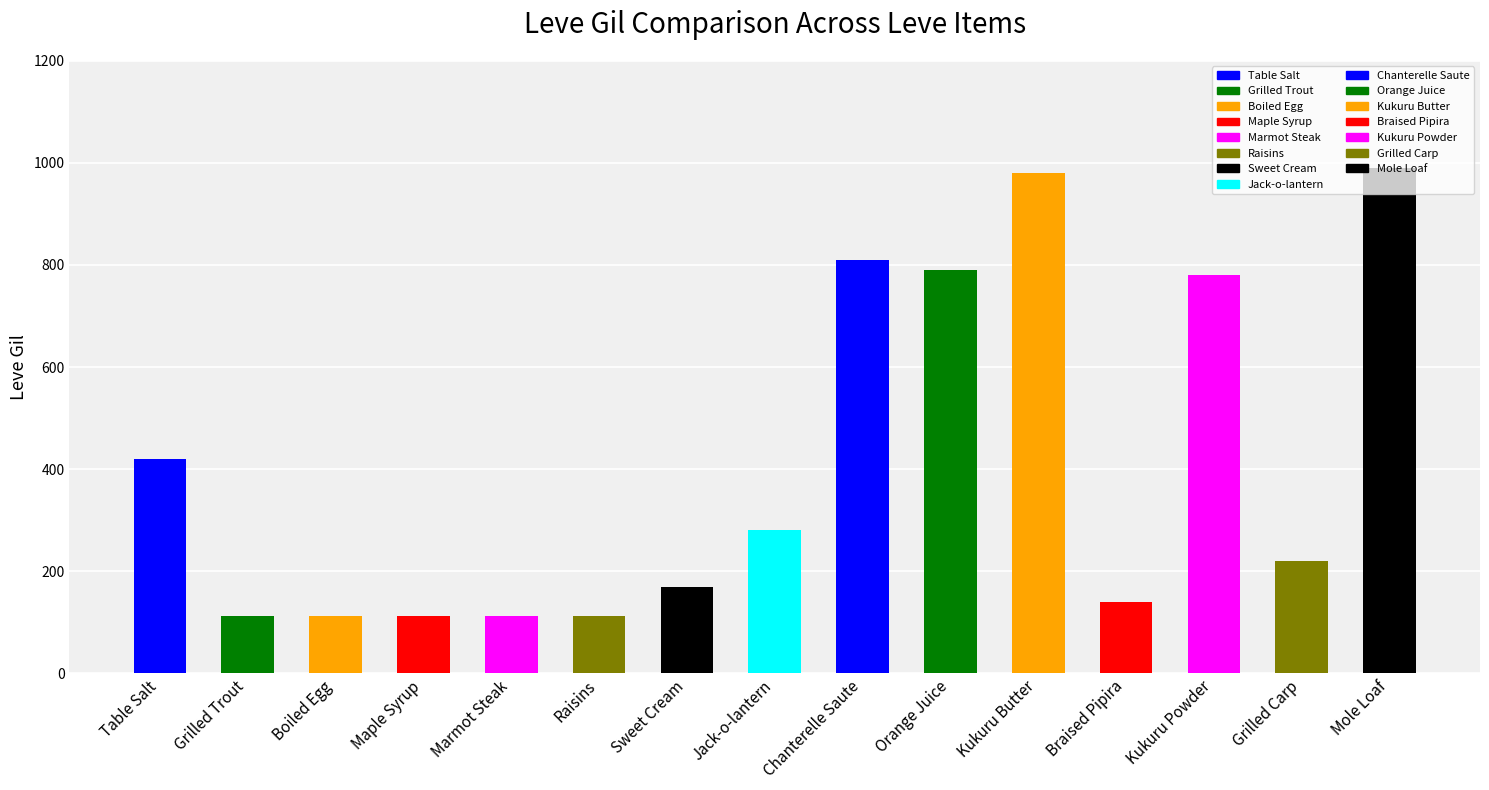

What is the smallest value displayed?

112